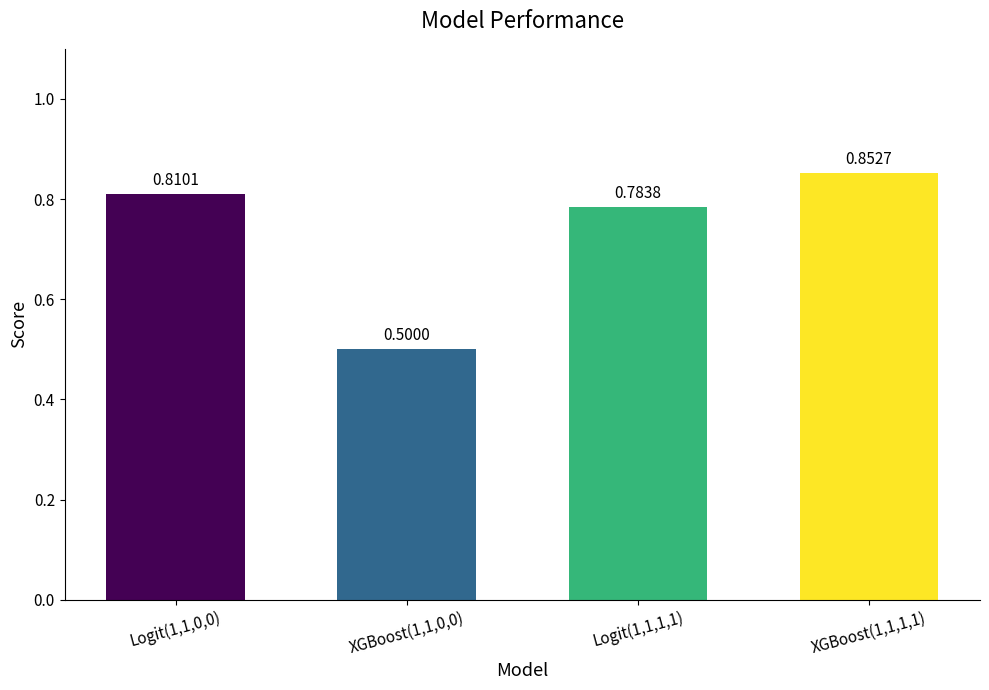

What is the difference between the maximum and minimum values?

0.4